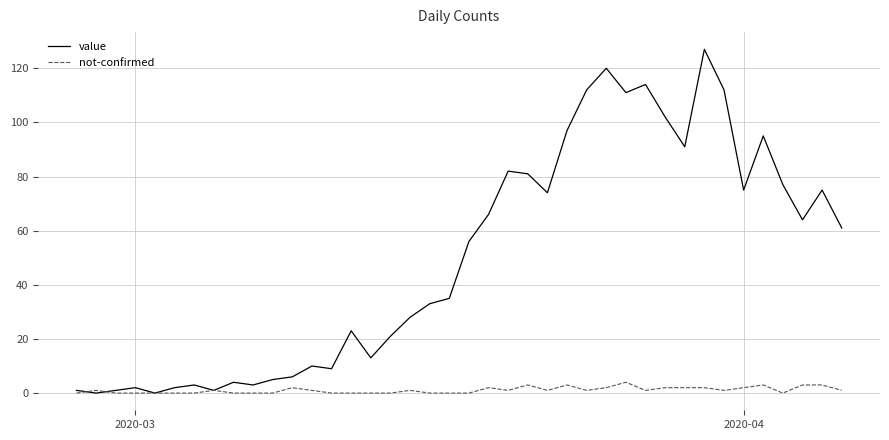

Which series ends up on top after the final intersection of value and not-confirmed?

value